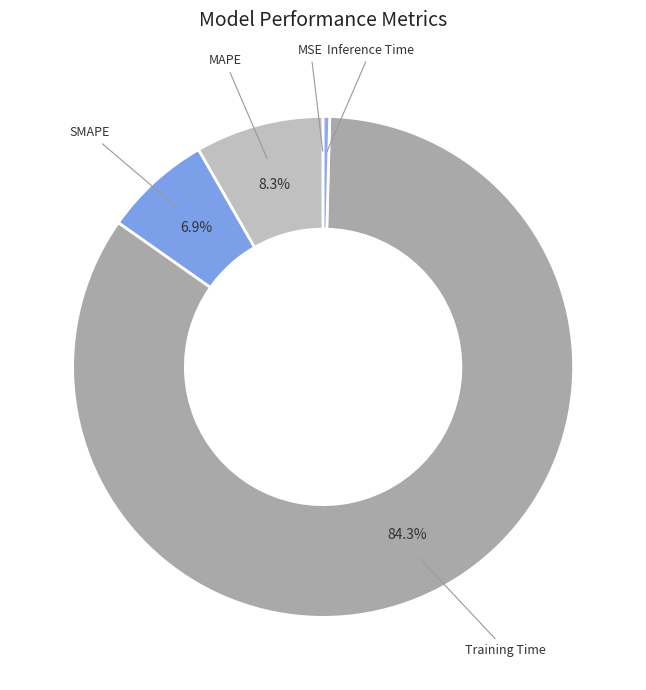

True or false: SMAPE accounts for 7% of the total.

True